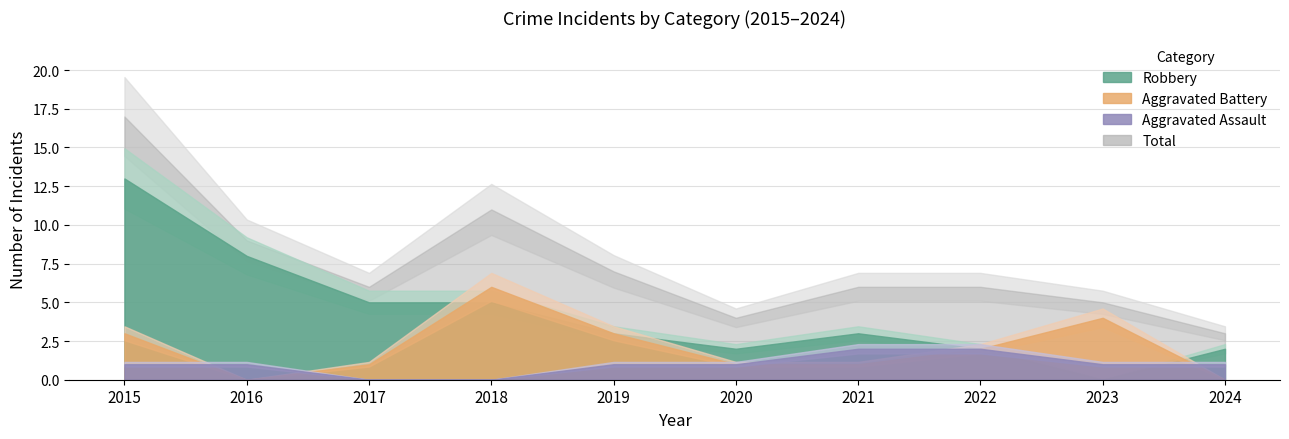

At how many categories does at least one series exceed 0?

10